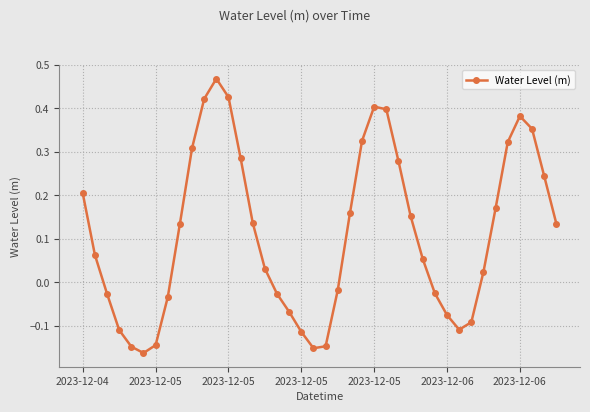

How many points are lower than both their immediate neighbors (excluding endpoints)?

3